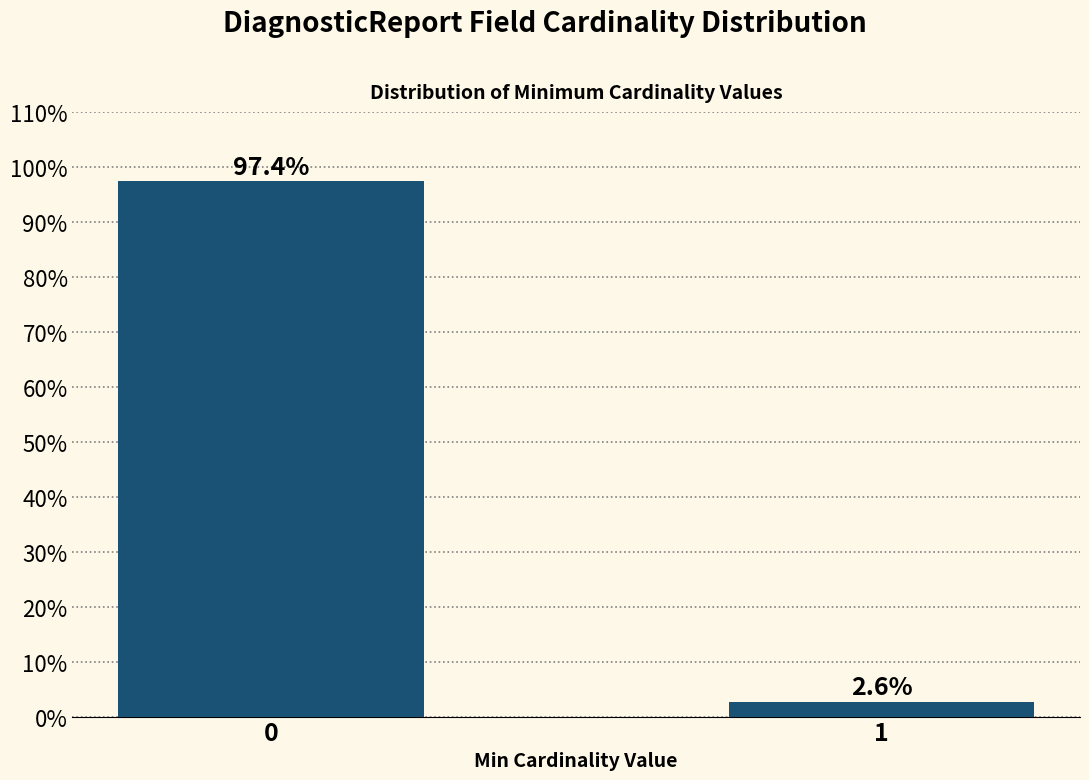

Reading right to left, extract all data points from this chart.

2.6	97.4